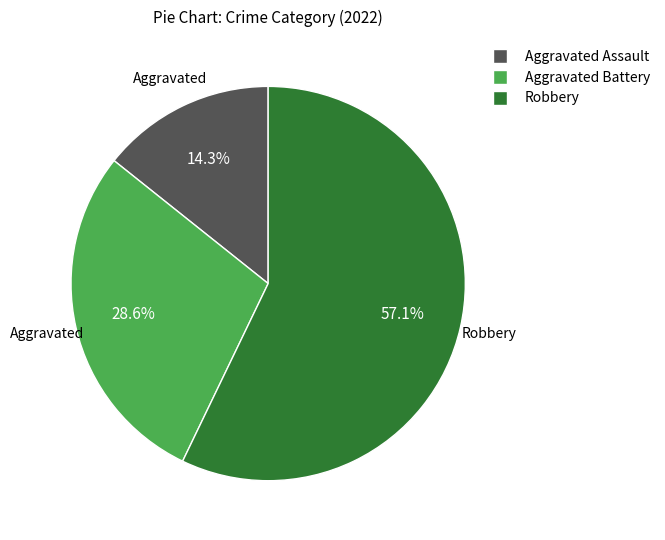

Which category has the biggest portion of the pie?

Robbery